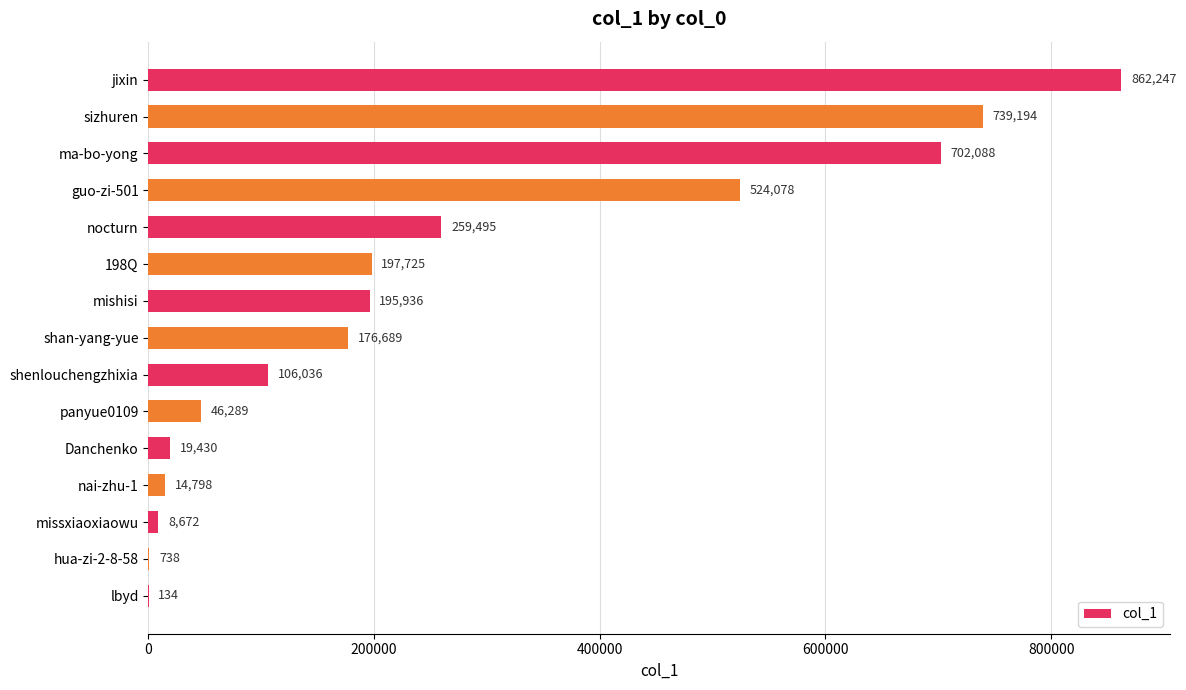

What is the sum of all values?

3853549